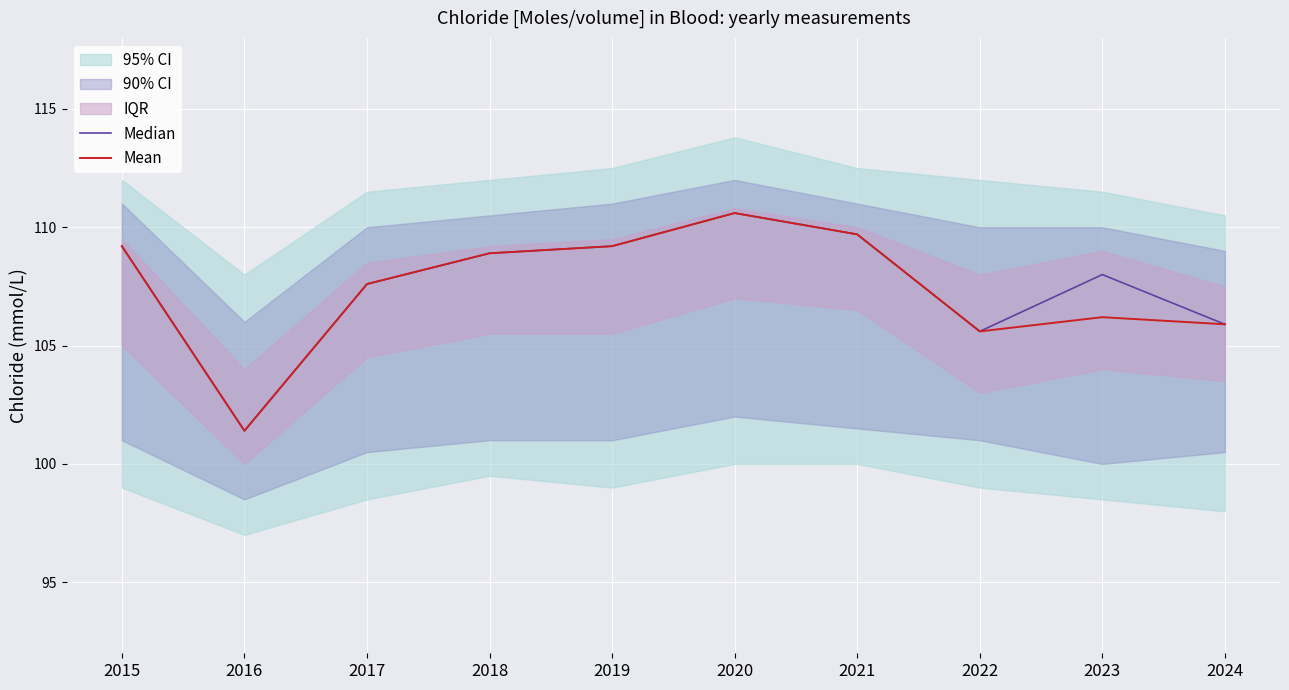

List the series in order of their peak value, highest first.

Median, Mean